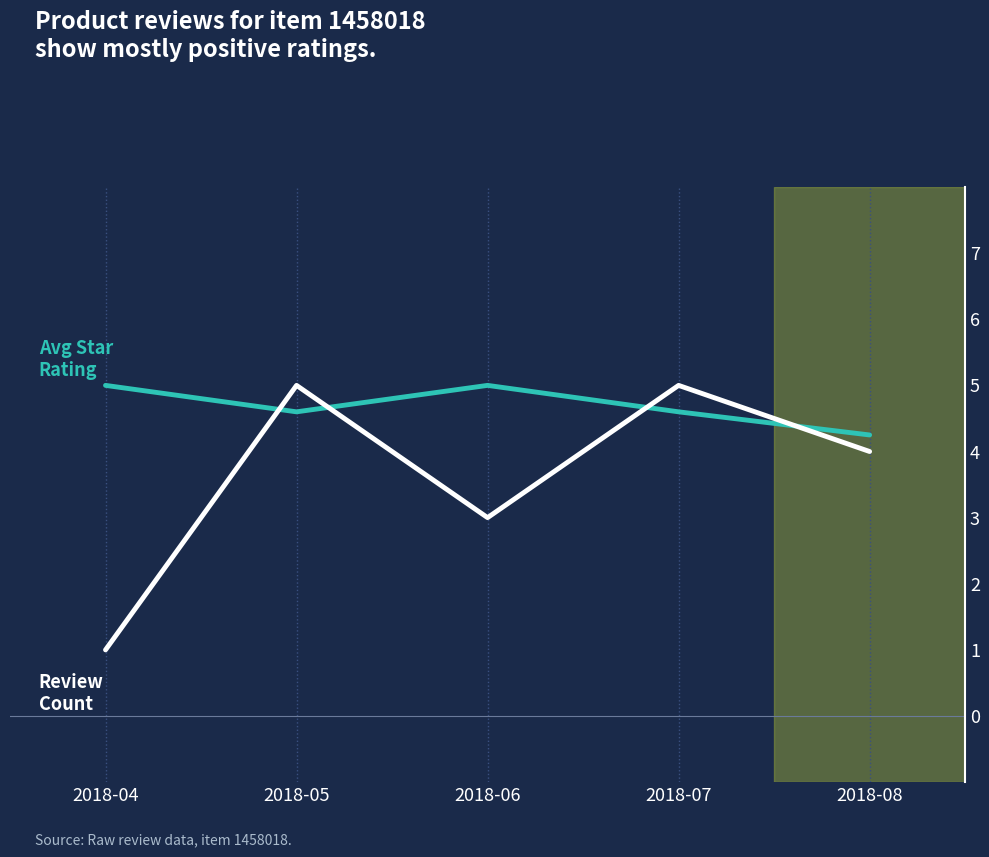

What is the difference between the highest and lowest values at 2018-06?

2.0